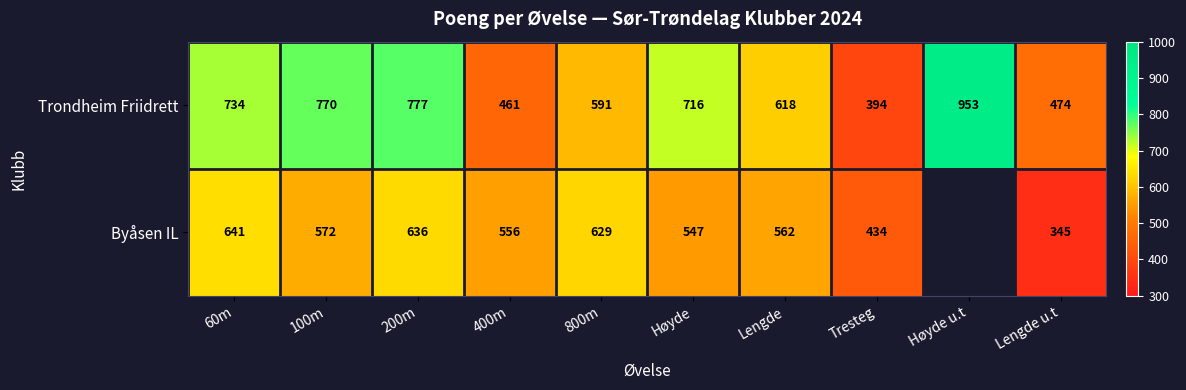

What is the sum of the Trondheim Friidrett values at Lengde u.t and 100m?

1244